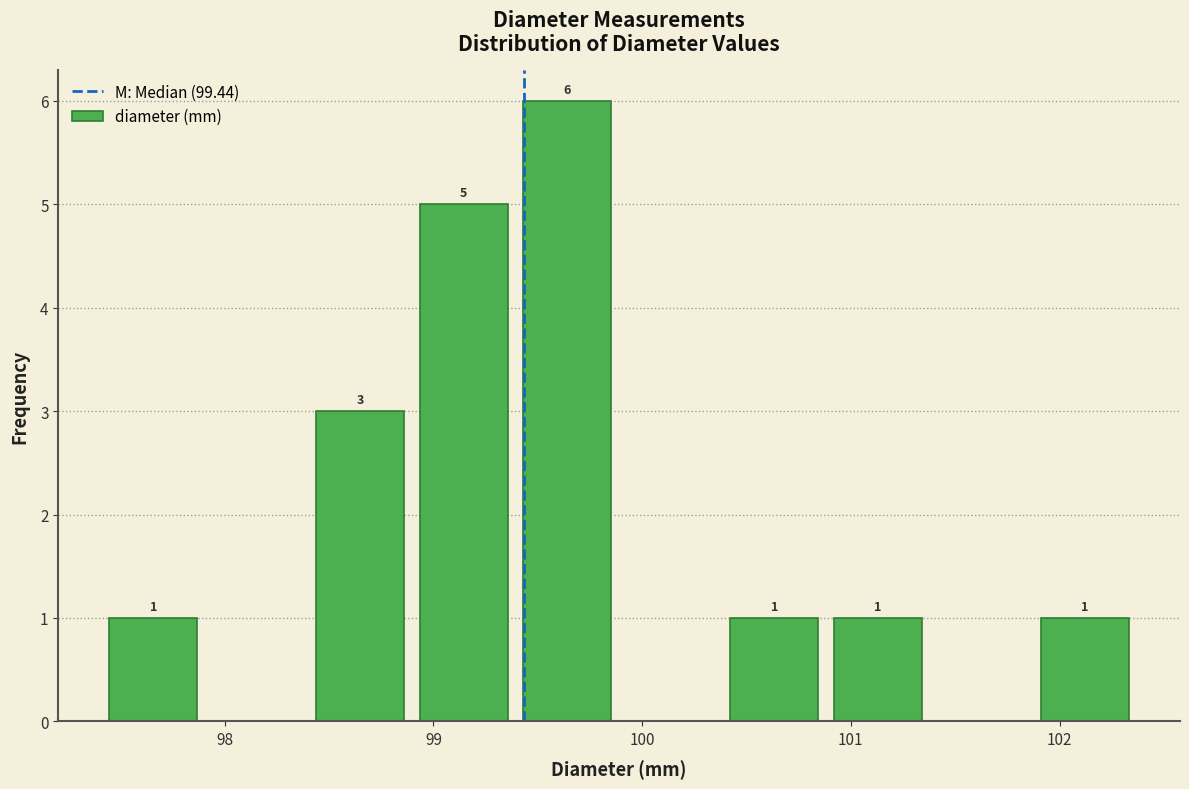

Over which range of the x-axis is the bar tallest?

99.4 to 99.9